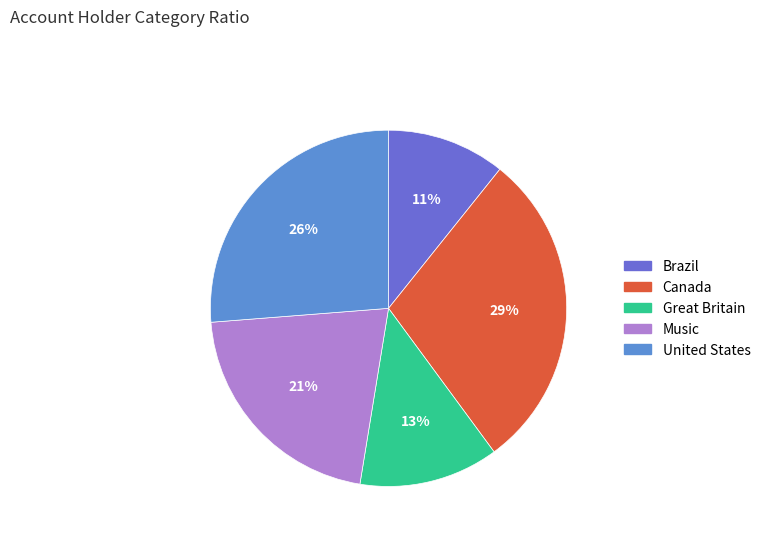

To the nearest percent, what is the difference between the largest and smallest slice percentages?

18%